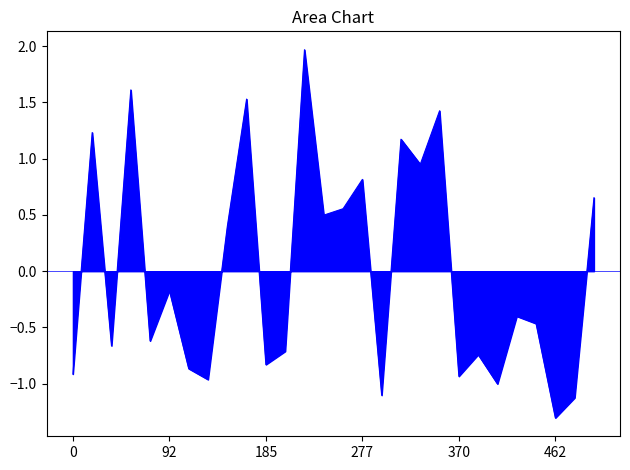

What is the smallest value displayed?

-1.3